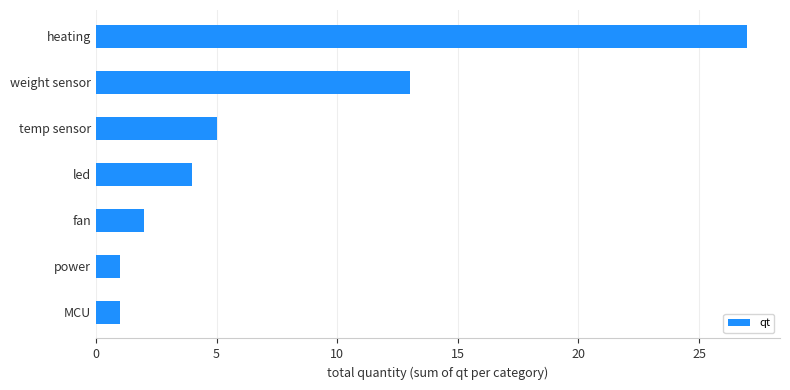

Reading bottom to top, list all the values displayed in this chart.

MCU=1	power=1	fan=2	led=4	temp sensor=5	weight sensor=13	heating=27